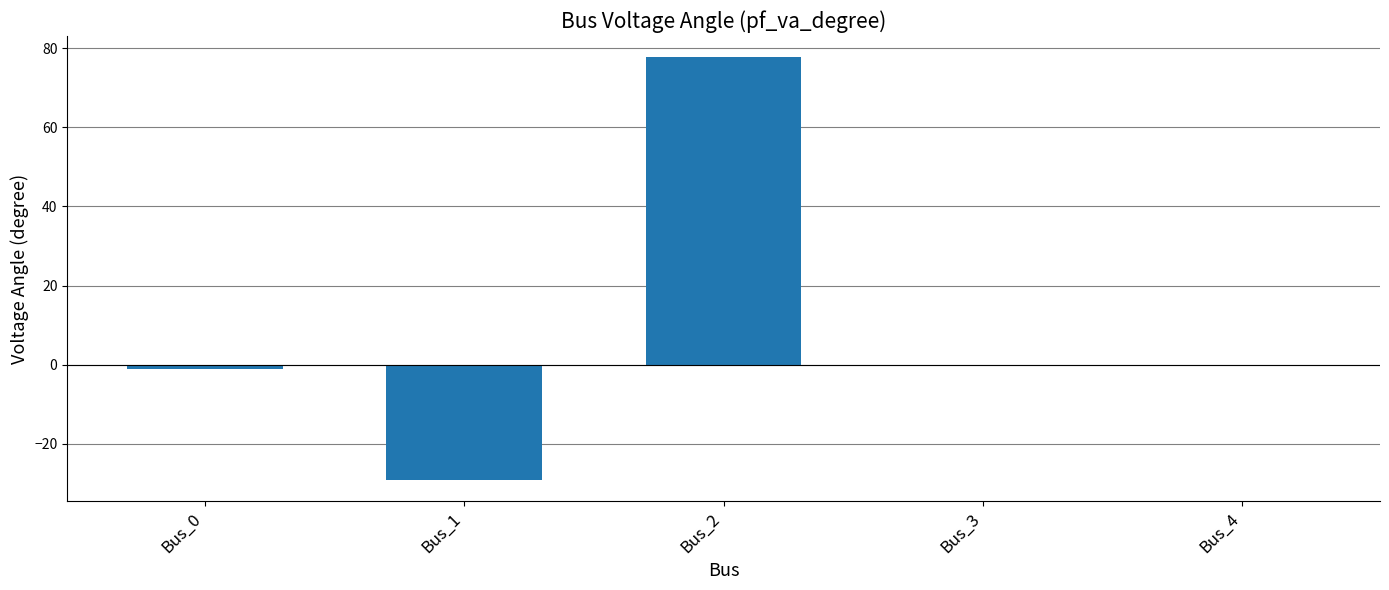

Which category has the highest value across all series?

Bus_2